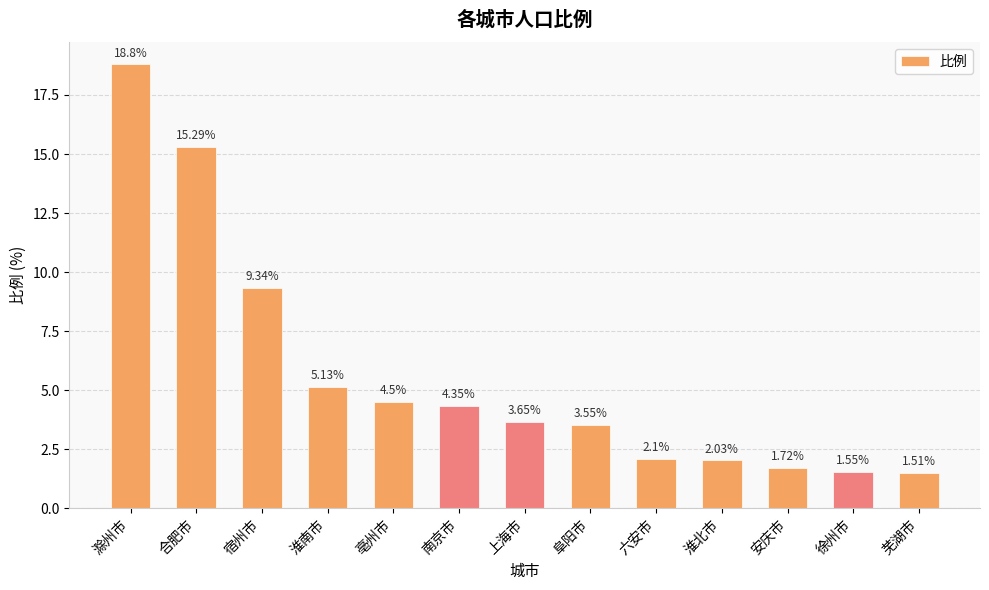

What is the difference between the maximum and minimum values?

17.3